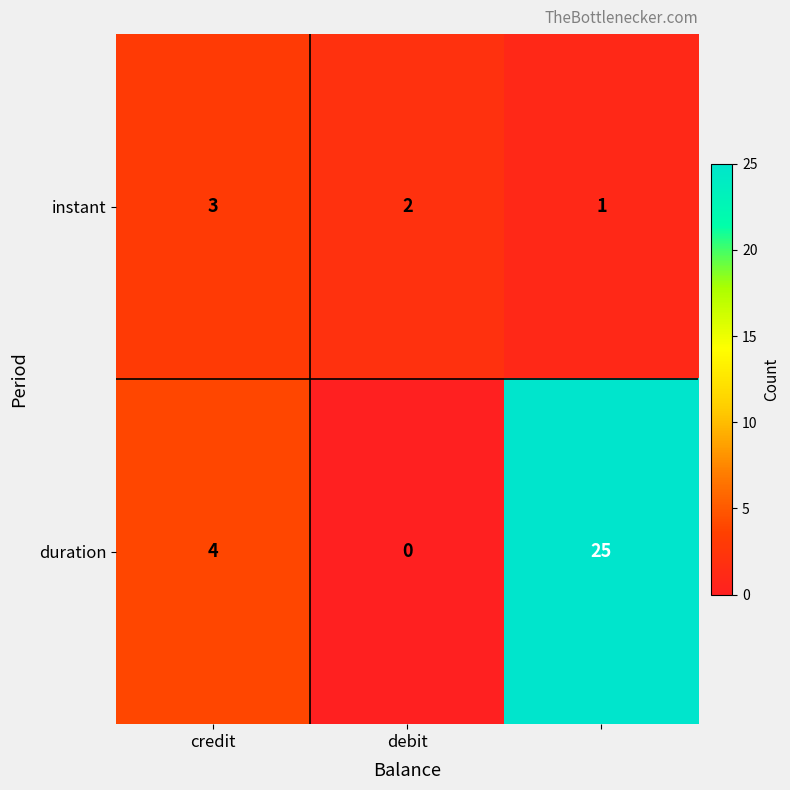

Which series has the largest total across all categories?

duration